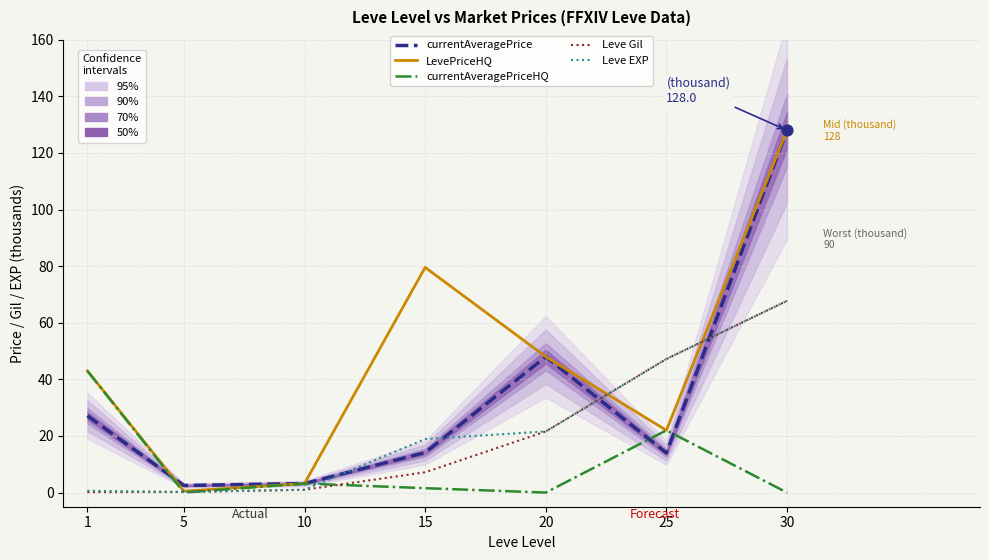

Which series has the largest total across all categories?

LevePriceHQ